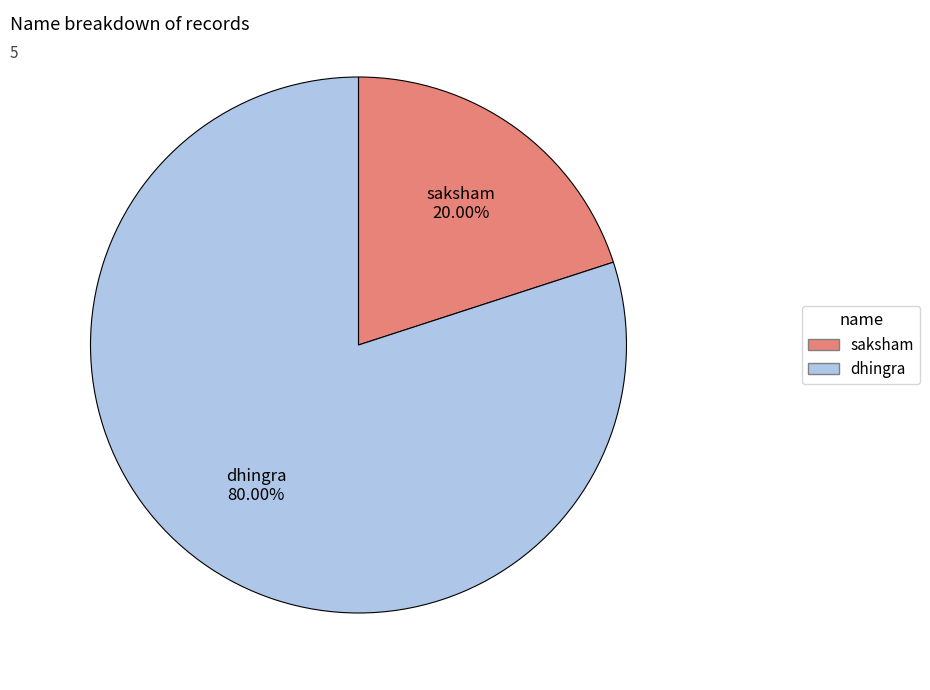

To the nearest percent, what is the difference between the largest and smallest slice percentages?

60%